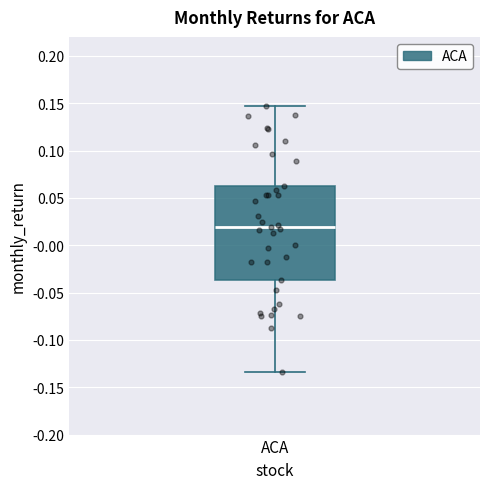

Where does the upper whisker of the box for ACA end on the y-axis? The values are not printed on the chart, so give them approximately, as read against the axis.

0.145